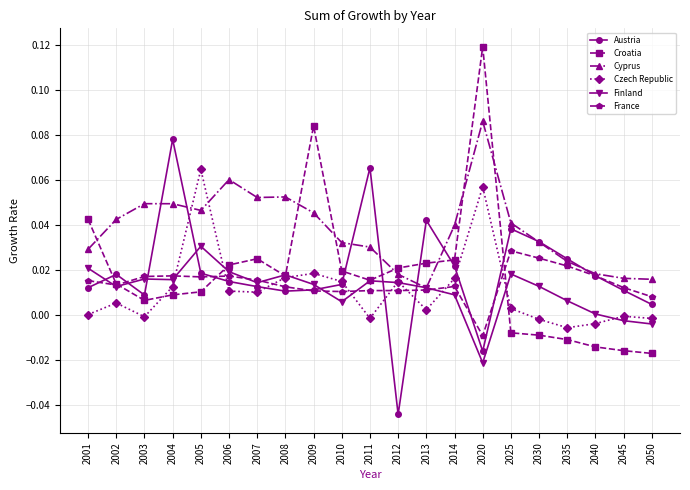

In Croatia, how many points are lower than both neighbors (excluding endpoints)?

3